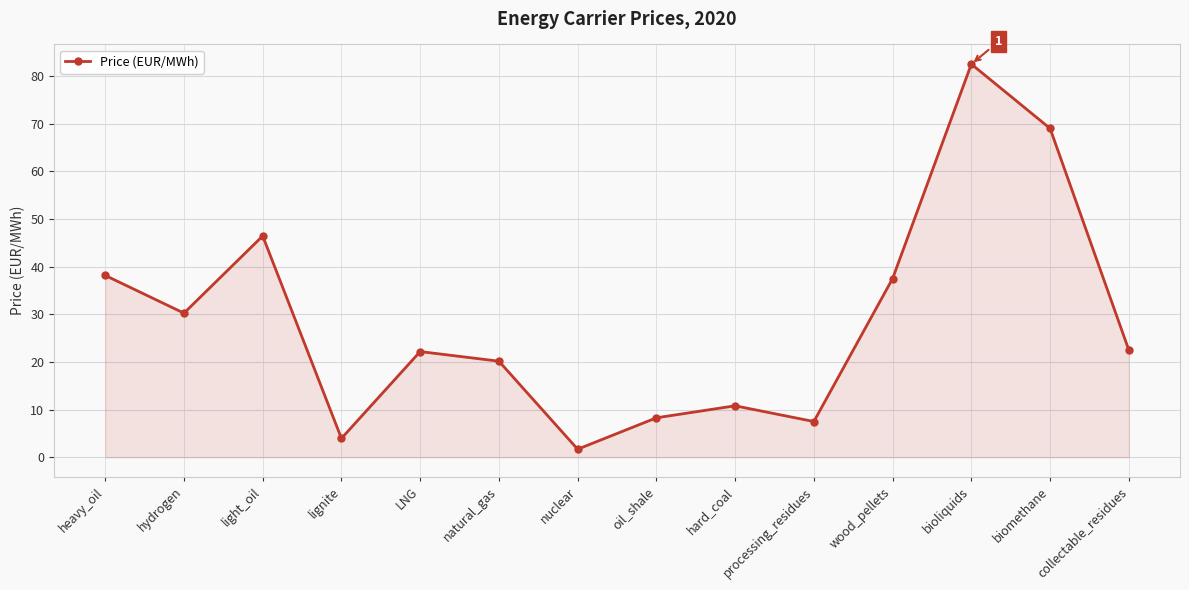

How many series are shown in this chart?

1